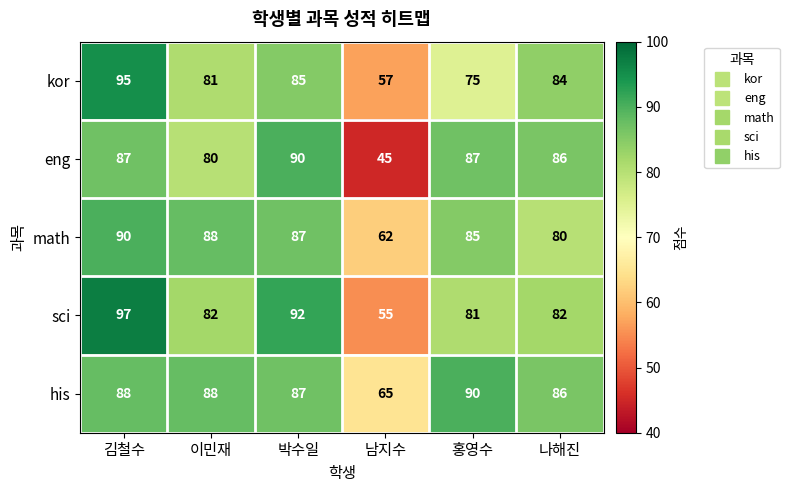

What value does the his series have at 홍영수, to the nearest 10?

90